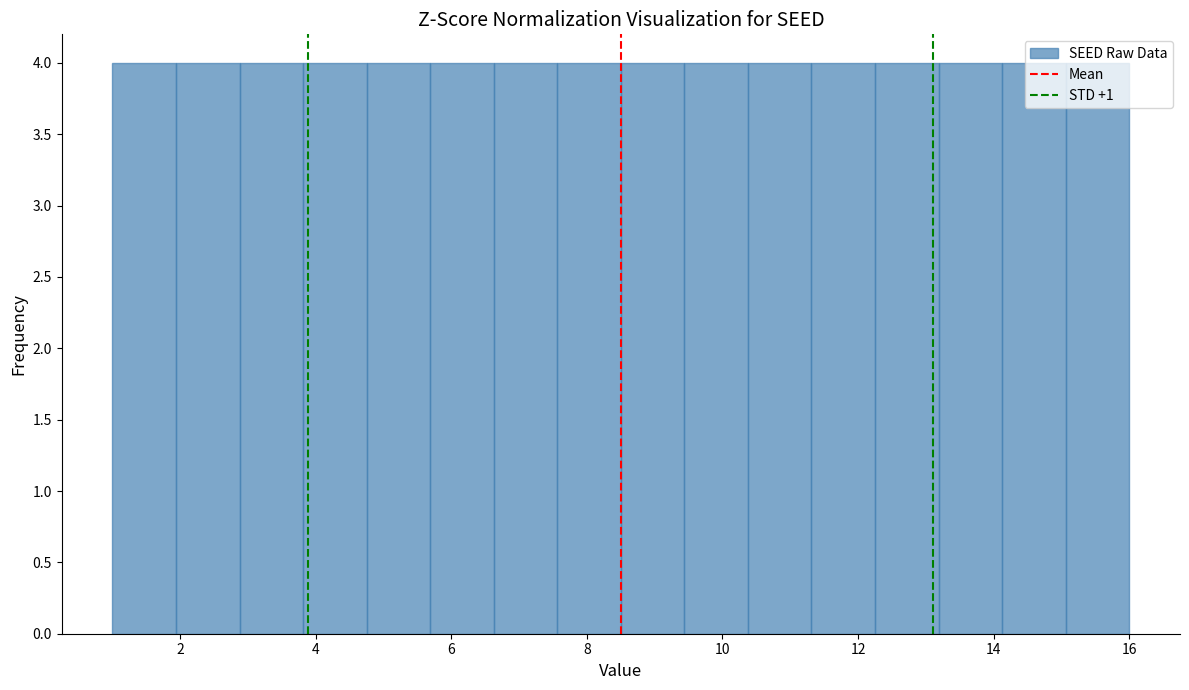

How tall is the bar that spans 6.6 to 7.6 on the x-axis? Neither the bar edges nor the heights are printed on the chart, so give them approximately, as read against the axes.

4